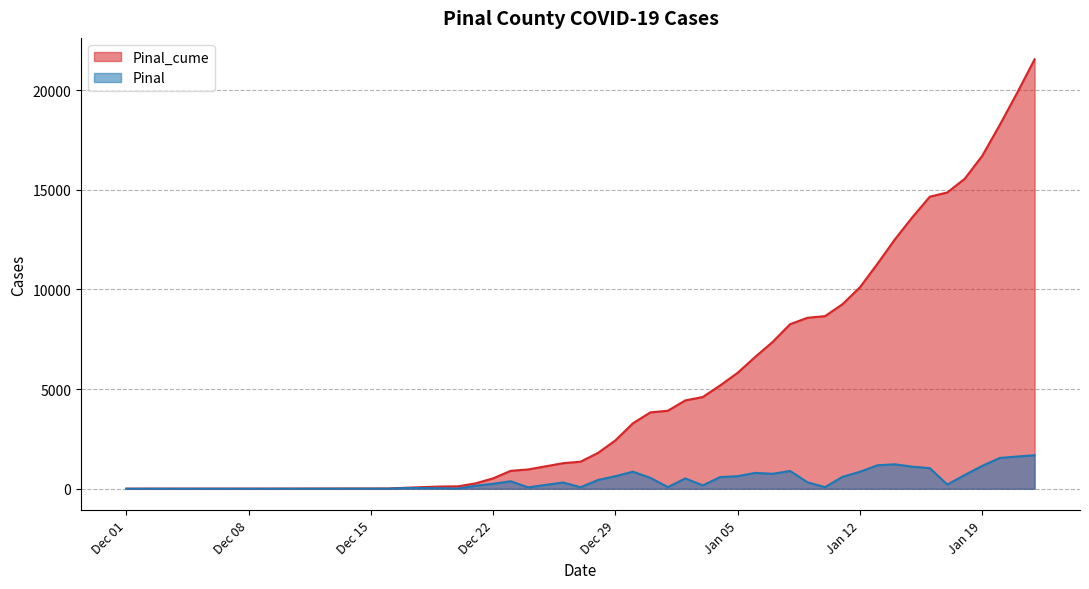

What is the maximum value for Pinal?

1681